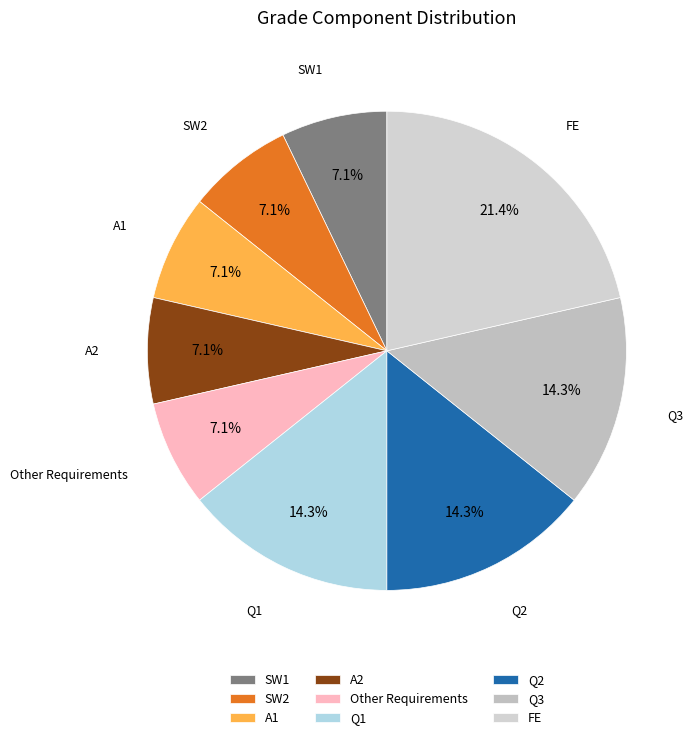

Is there any slice that represents more than half of the pie?

No